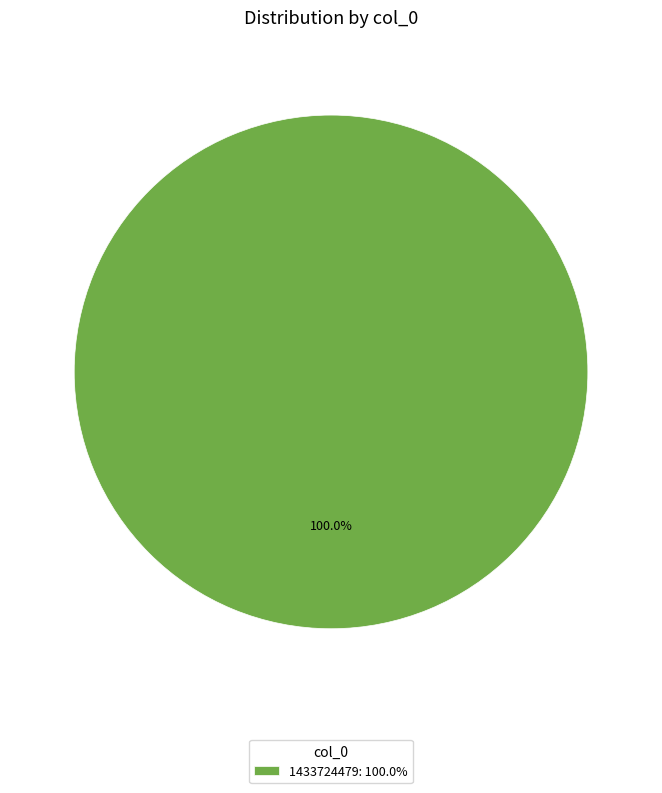

Count the number of slices in the pie.

1